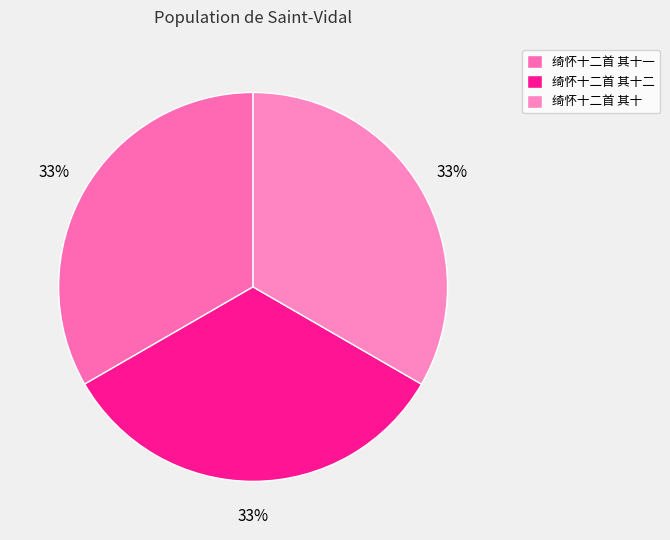

True or false: 绮怀十二首 其十二 accounts for 44% of the total.

False